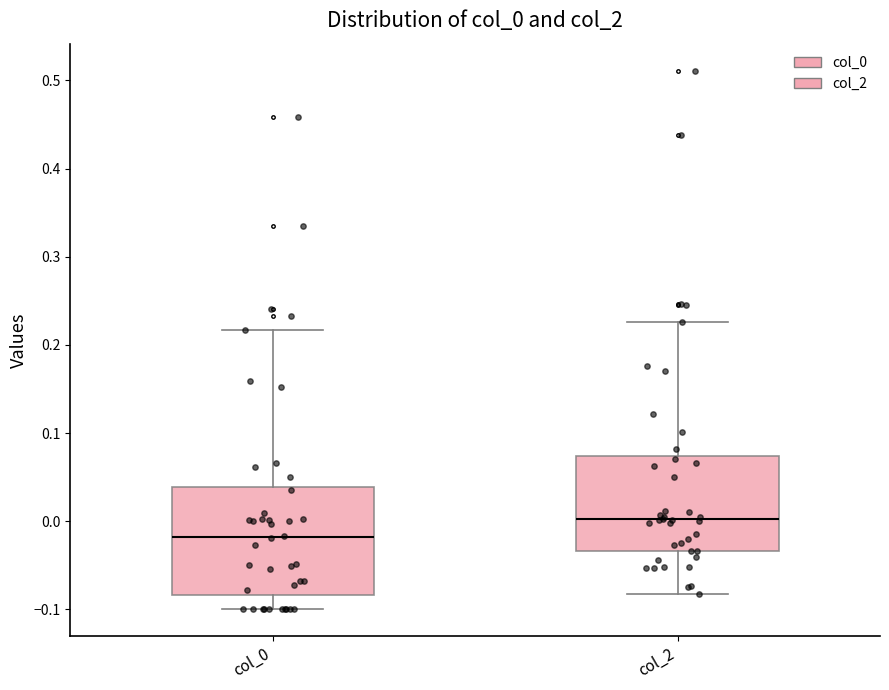

Reading left to right, transcribe this box plot: for each box, give where its median line is, the range the box spans, and where its two whiskers end, as read against the y-axis. The values are not printed on the chart, so give them approximately, as read against the axis.

col_0: median -0.02, box -0.08 to 0.04, whiskers -0.10 to 0.22
col_2: median 0.00, box -0.03 to 0.07, whiskers -0.08 to 0.23